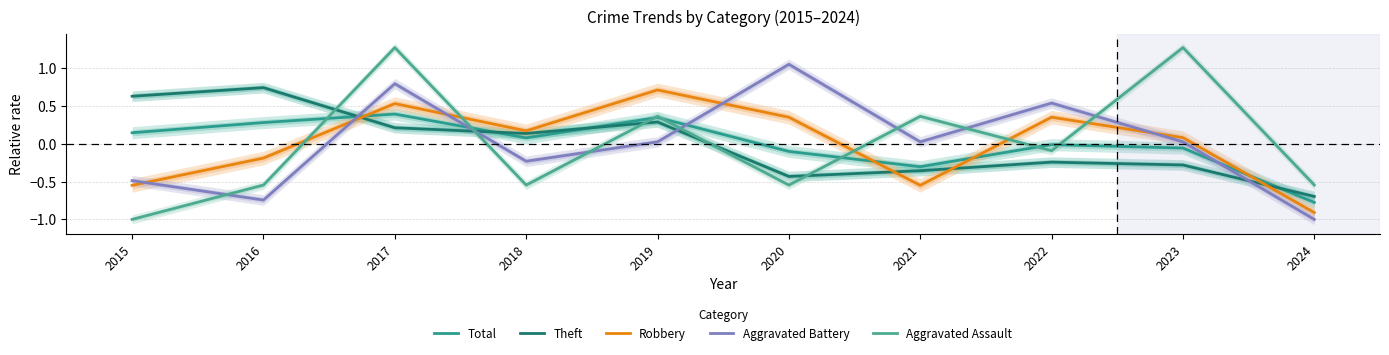

At which label does Total first exceed 0?

2015